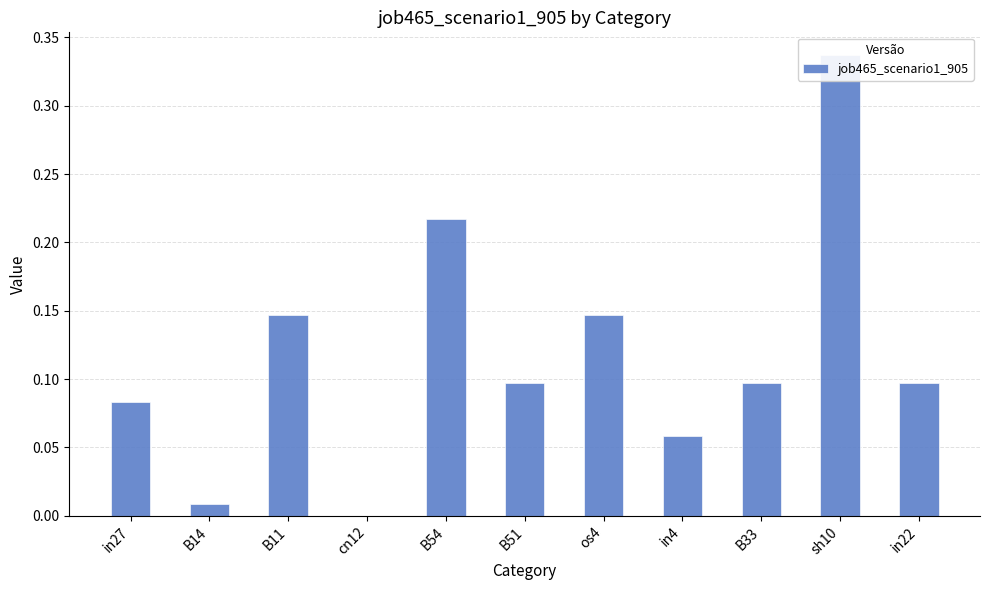

True or false: the data shows 0.0 at cn12.

True